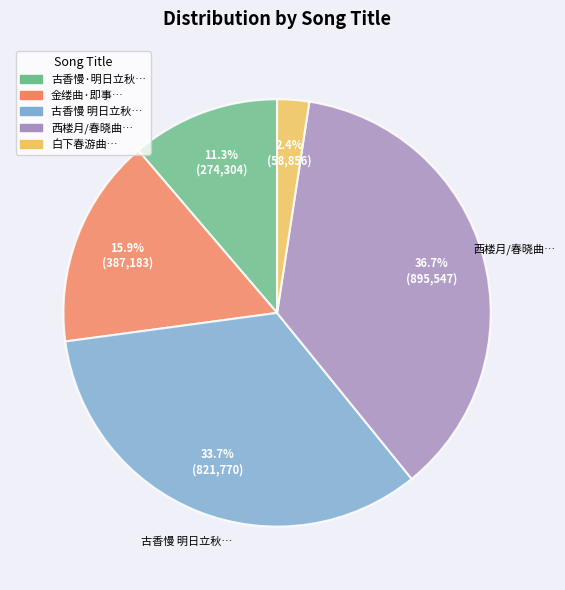

Do 金缕曲·即事… and 西楼月/春晓曲… together represent more than half of the pie?

Yes